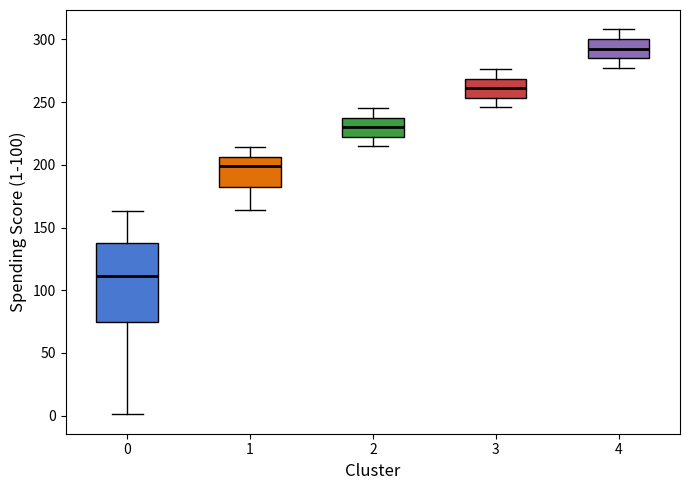

Reading left to right, transcribe this box plot: for each box, give where its median line is, the range the box spans, and where its two whiskers end, as read against the y-axis. The values are not printed on the chart, so give them approximately, as read against the axis.

0: median 110, box 75 to 140, whiskers 0 to 165
1: median 200, box 185 to 205, whiskers 165 to 215
2: median 230, box 225 to 240, whiskers 215 to 245
3: median 260, box 255 to 270, whiskers 245 to 275
4: median 295, box 285 to 300, whiskers 275 to 310